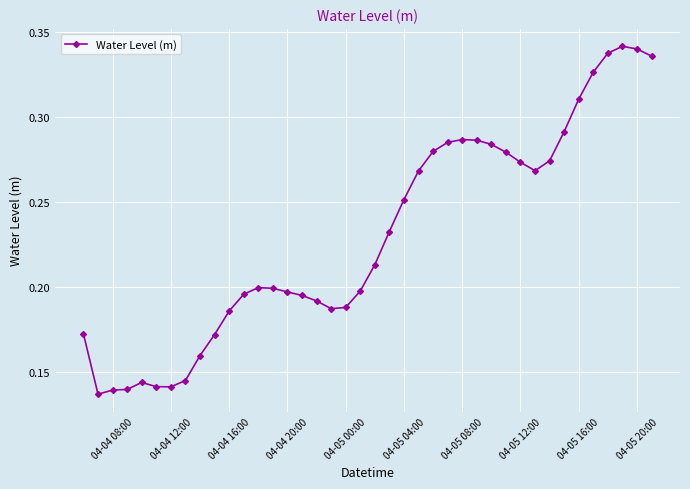

Count the values in the range 0 to 1.

40